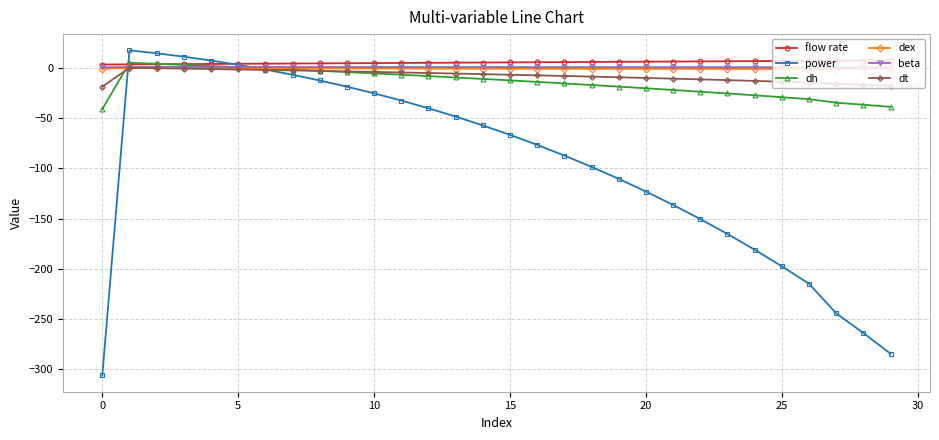

Does the chart display data point markers on the line(s)?

Yes